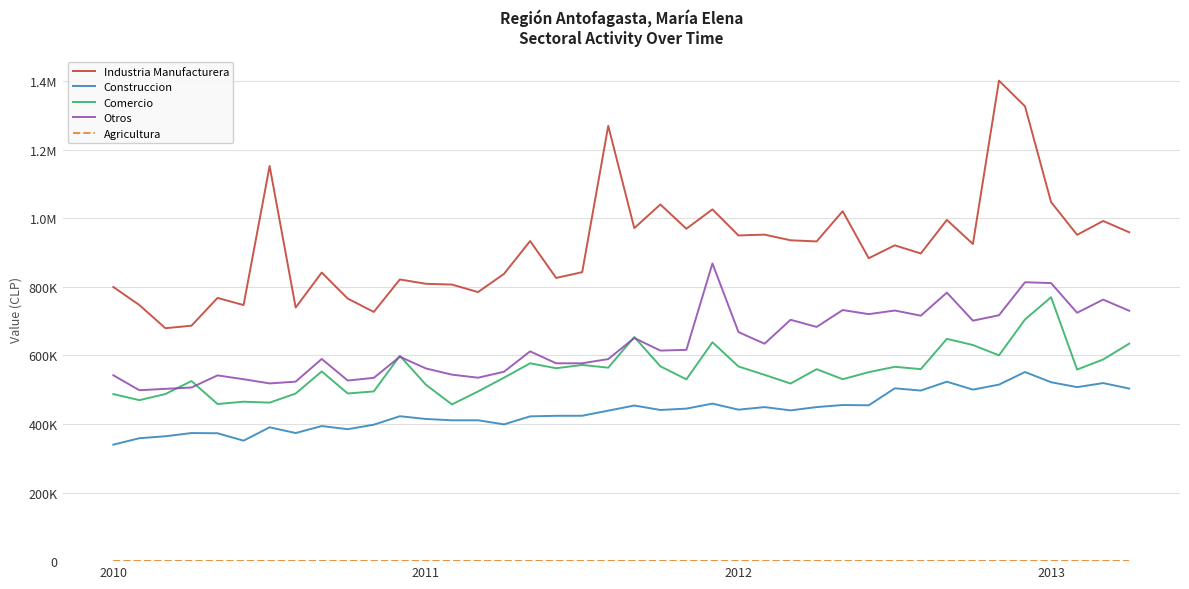

True or false: Comercio and Agricultura cross at least once.

False